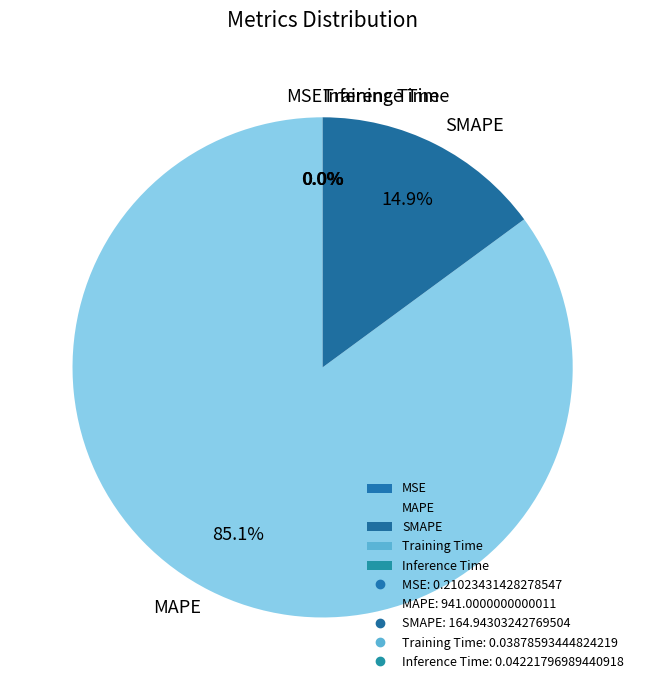

Does SMAPE account for over 50% of the chart?

No